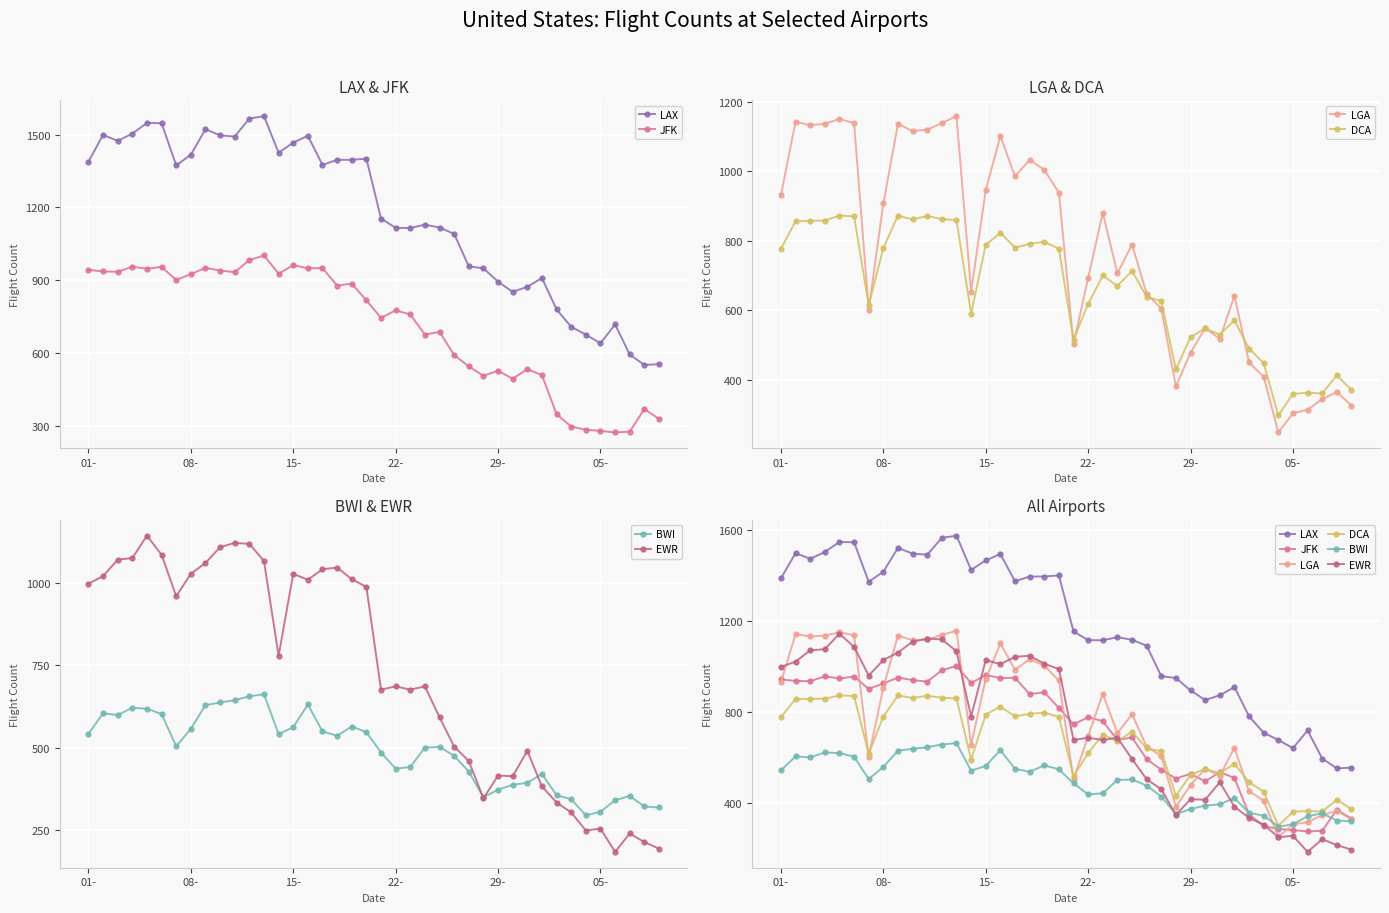

The value of EWR at 23 is 686. True or false?

True